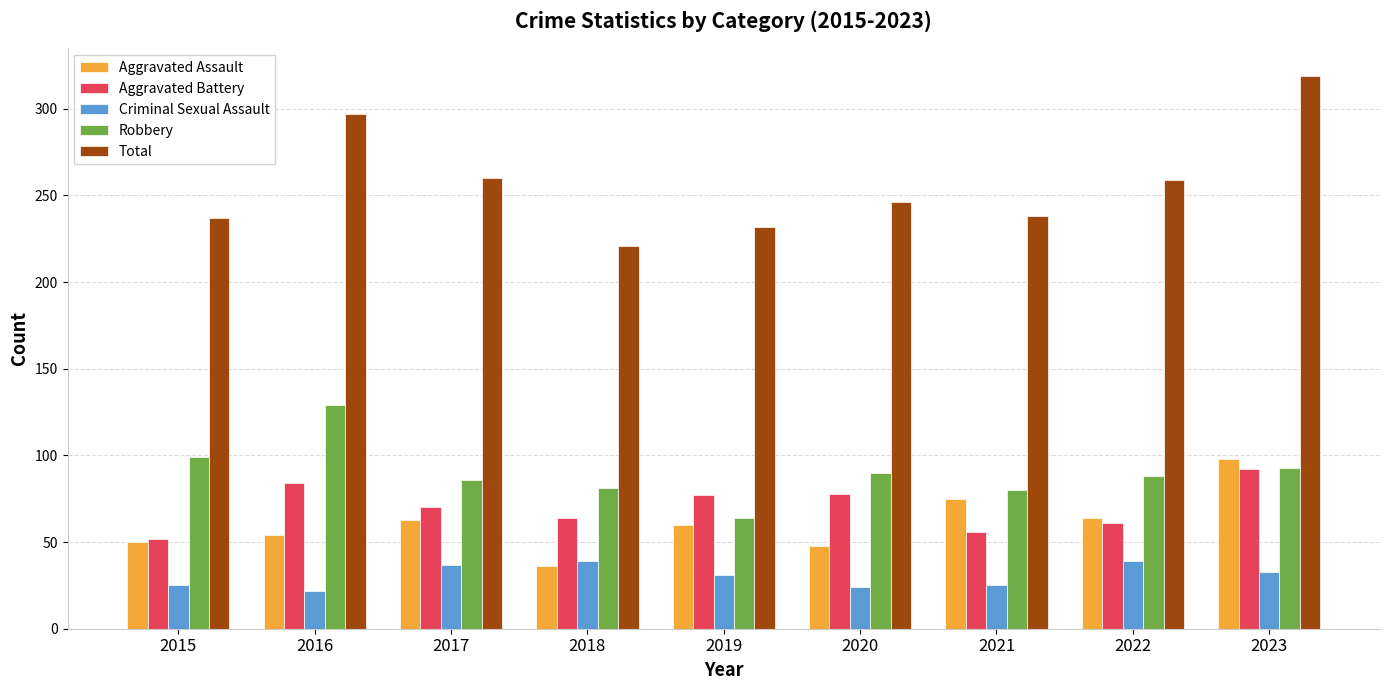

What is the difference between the Aggravated Battery values at 2015 and 2020?

26